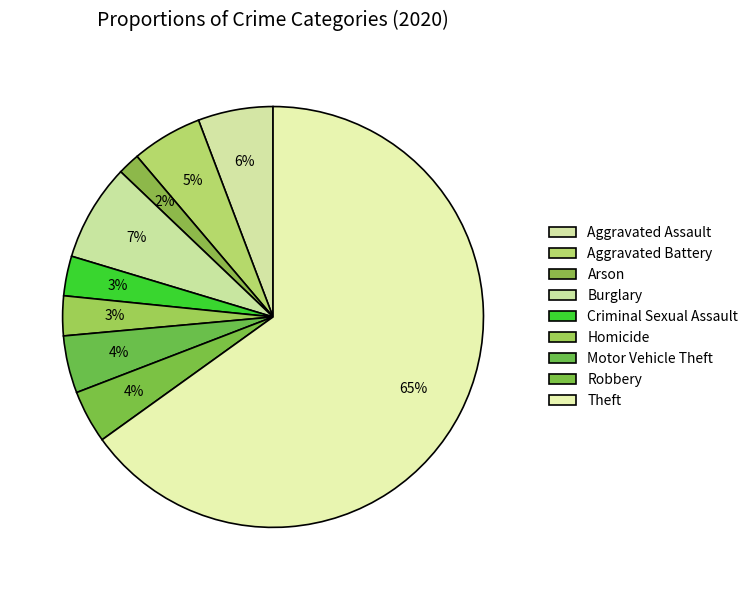

Approximately how many times larger is the value at Robbery compared to Burglary?

0.5